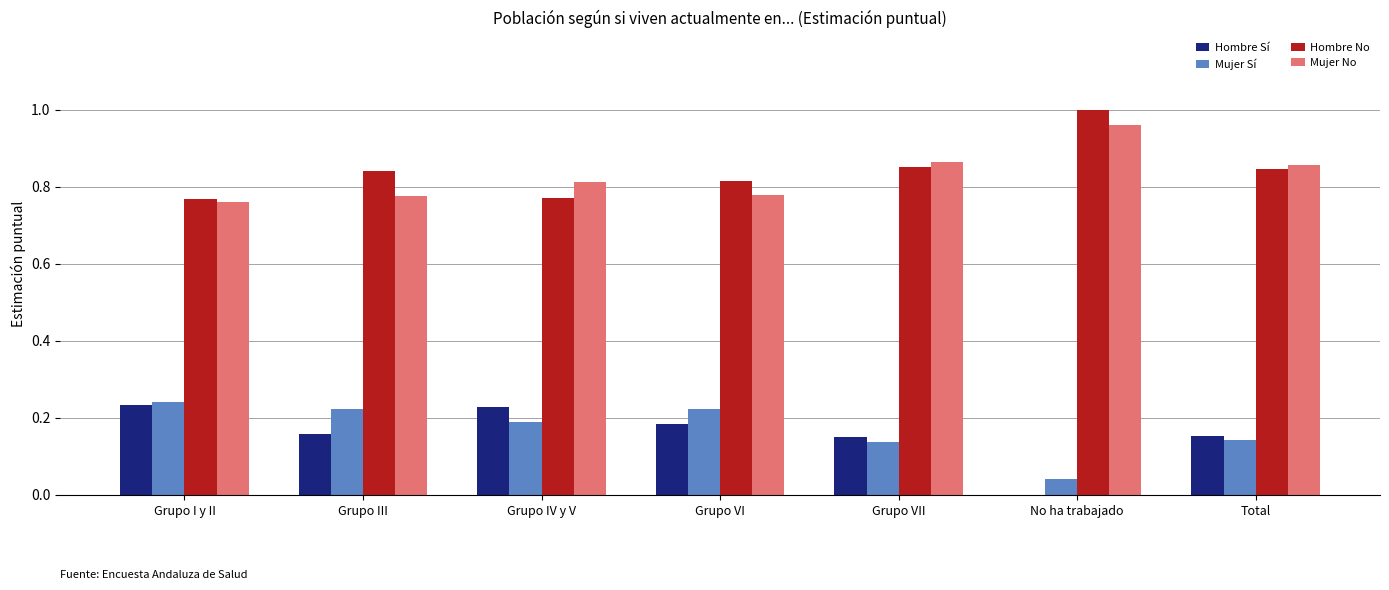

What is the total value across all series at Total?

2.0